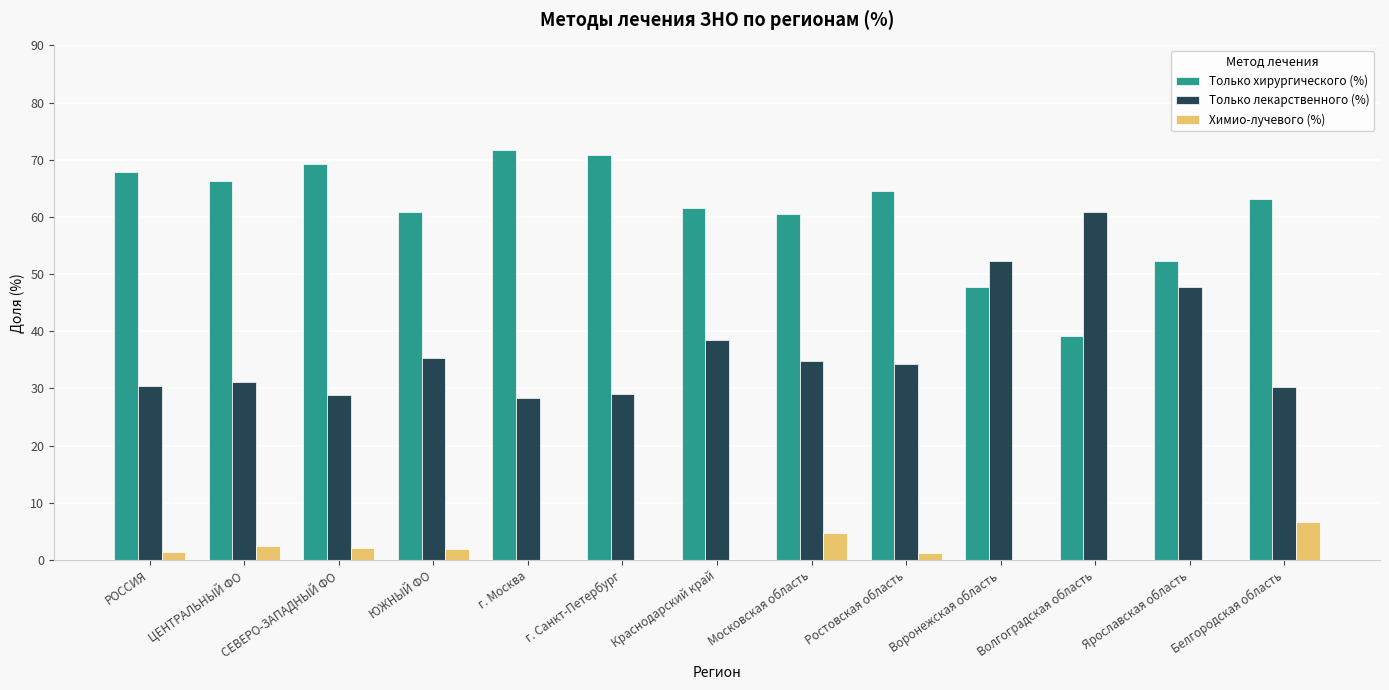

What is the maximum value shown in the chart?

71.7